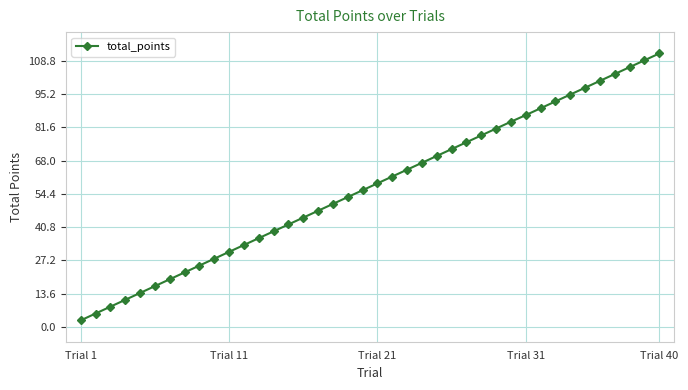

What is the value of the 15th point from the left?

41.9